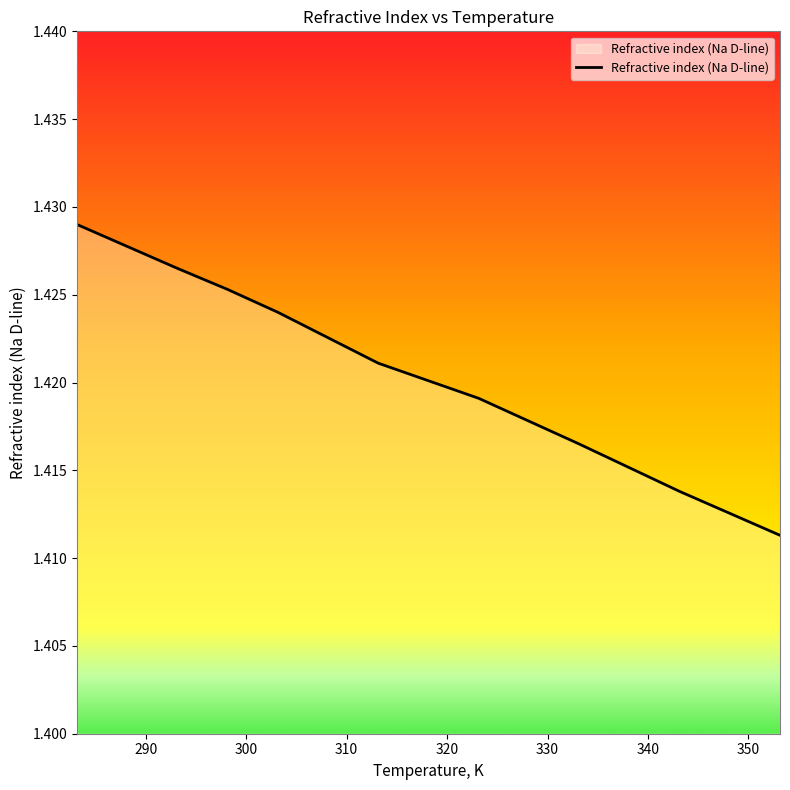

What is the average value?

1.4